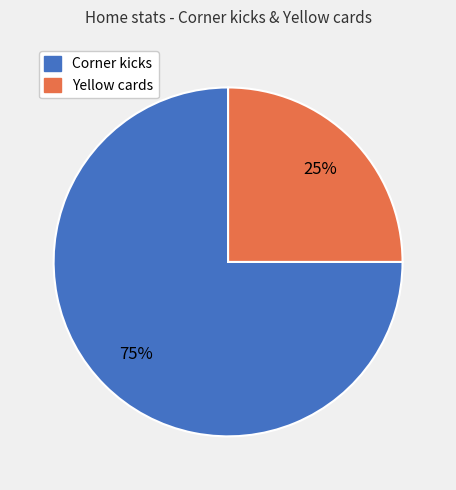

Does Corner kicks account for over 50% of the chart?

Yes